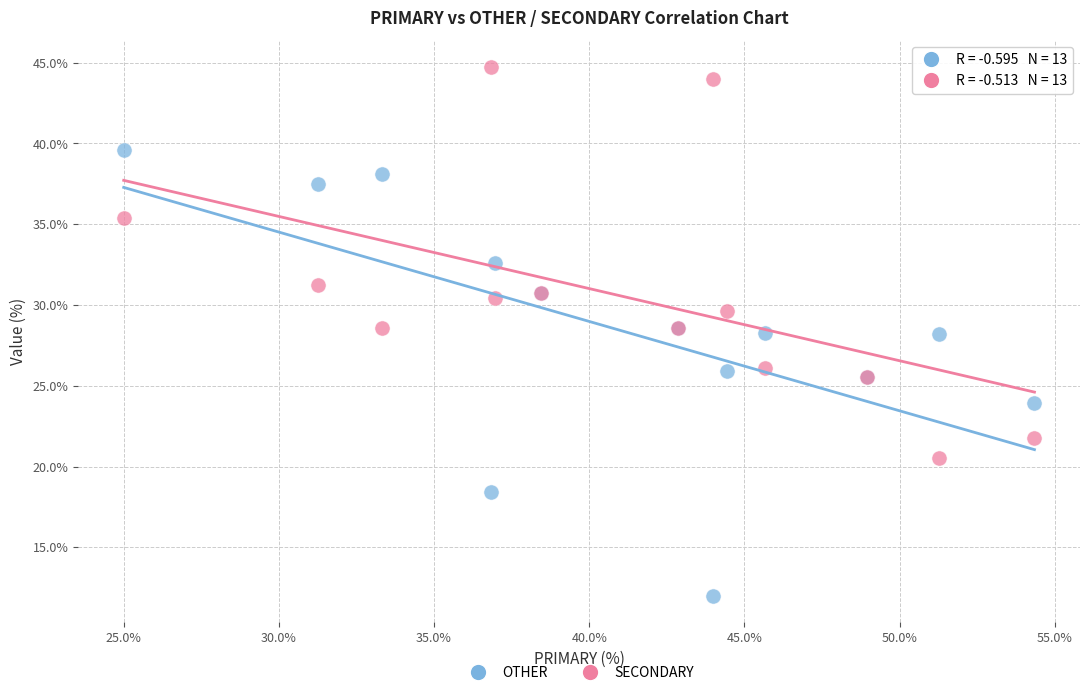

What is the X range (max minus min) for the scatter plot?

29.3